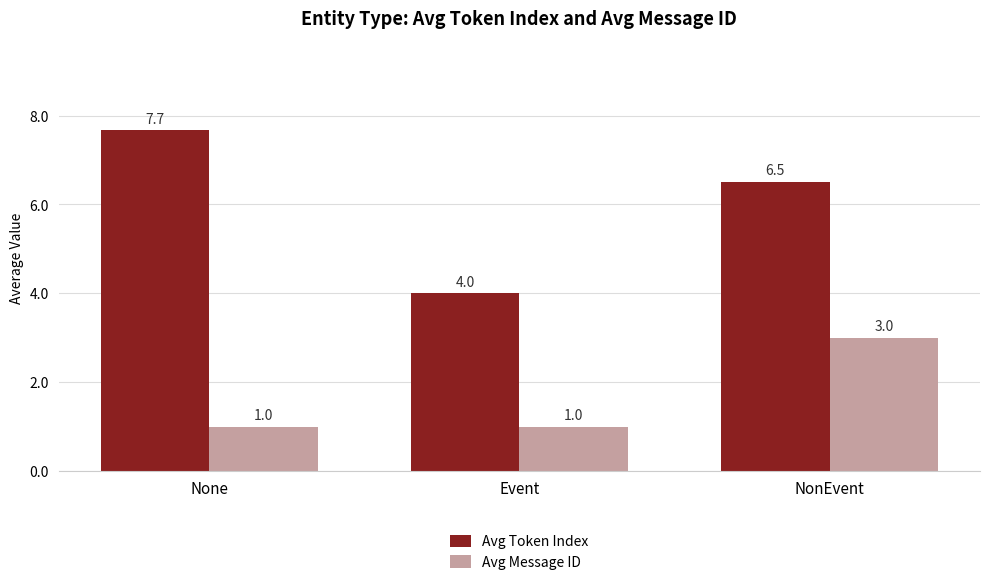

What is the label of the 2nd bar from the left?

Event